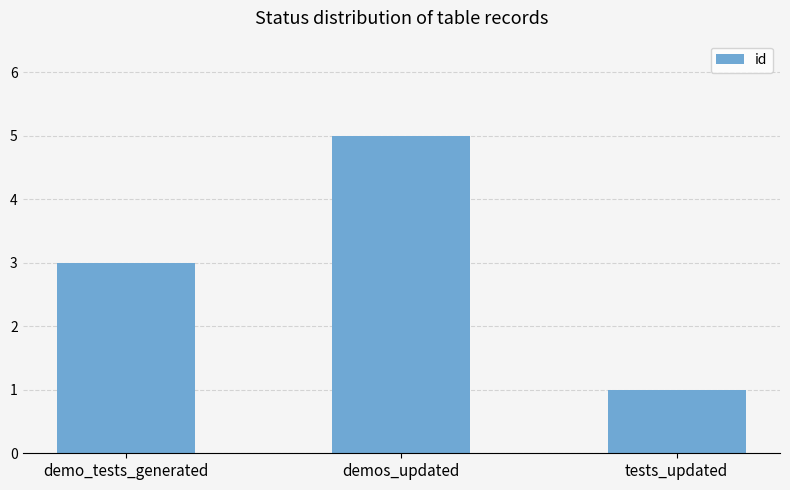

True or false: the data shows 0 at tests_updated.

False